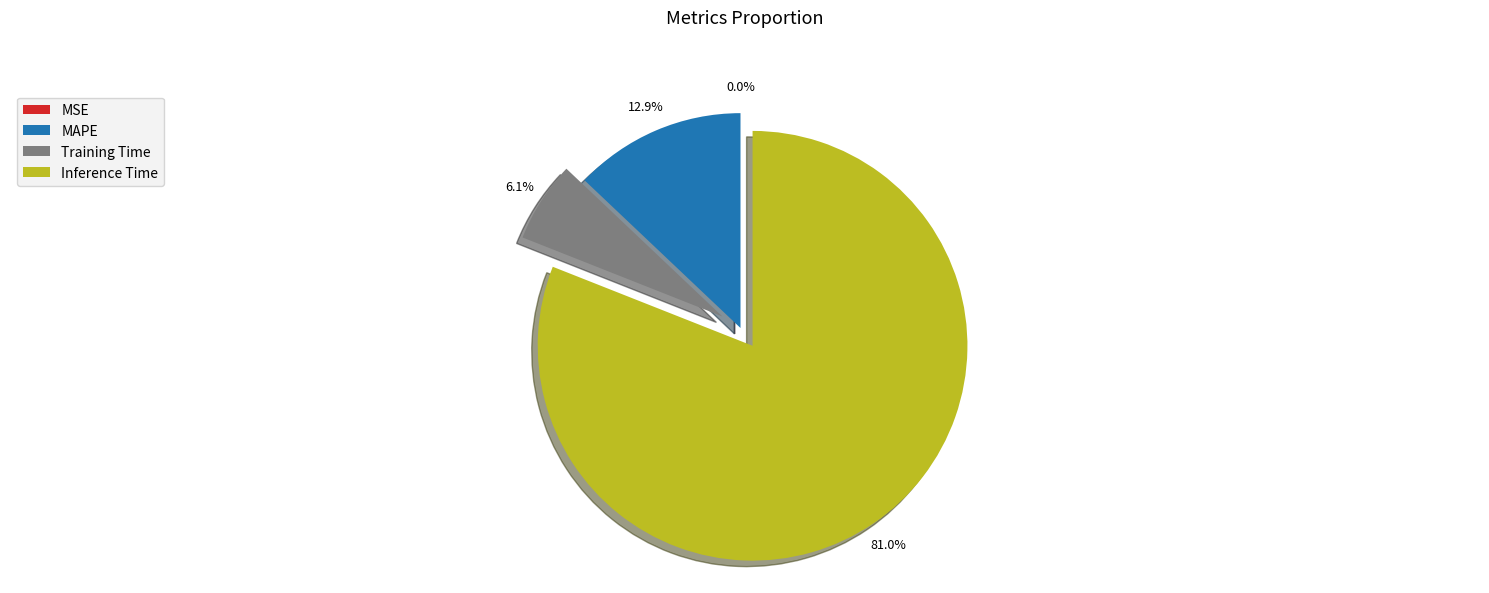

Approximately how many times larger is the value at MAPE compared to Training Time?

2.1